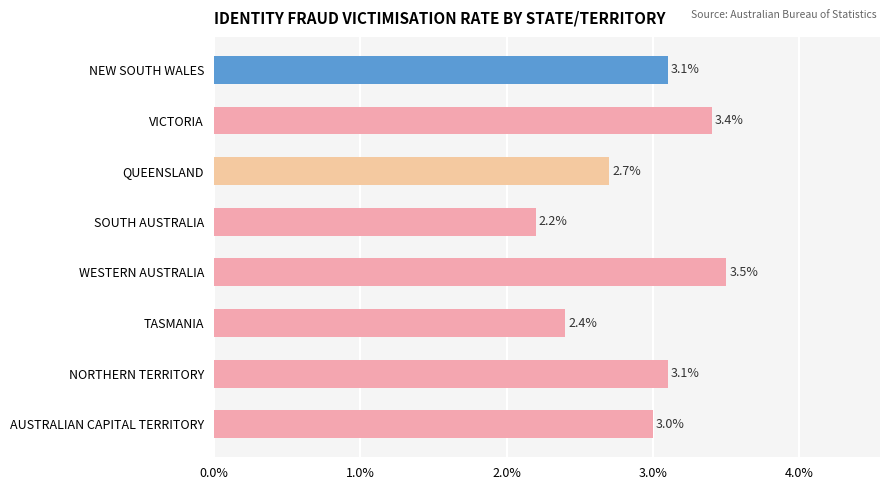

What is the value of the 1st bar from the top?

3.1